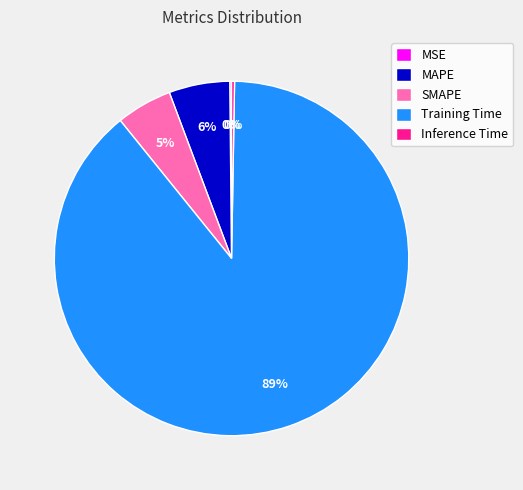

Which slice is the largest?

Training Time